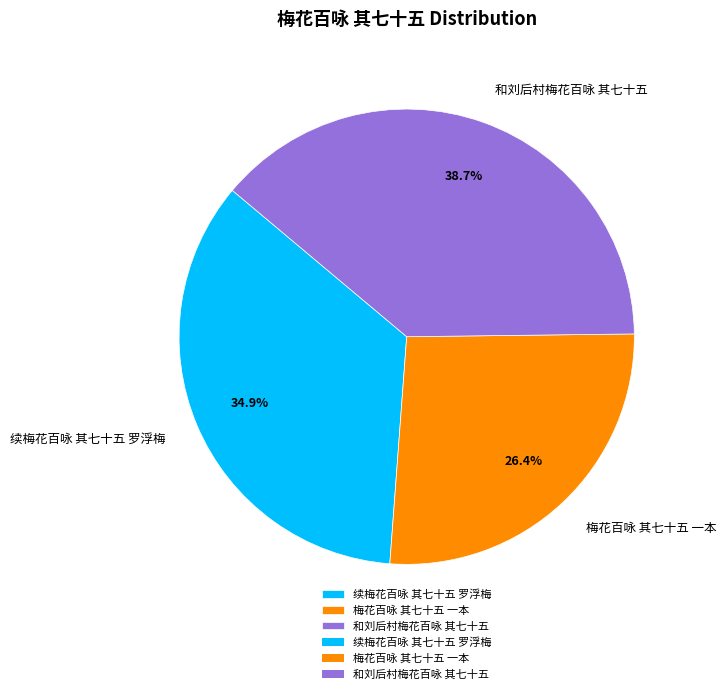

Does 梅花百咏 其七十五 一本 account for over 50% of the chart?

No